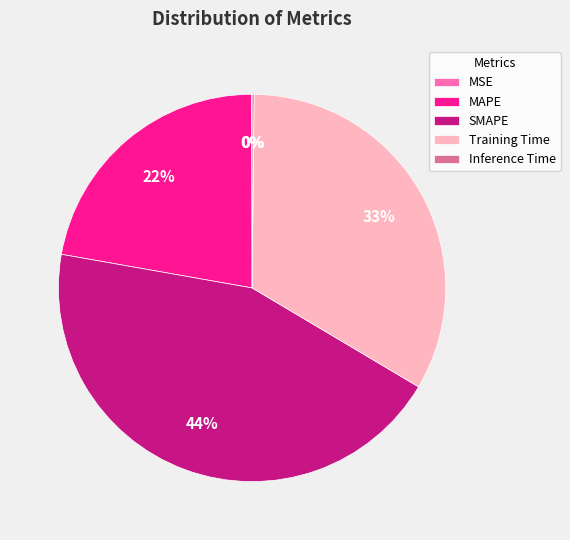

What is the largest slice in the pie chart?

SMAPE